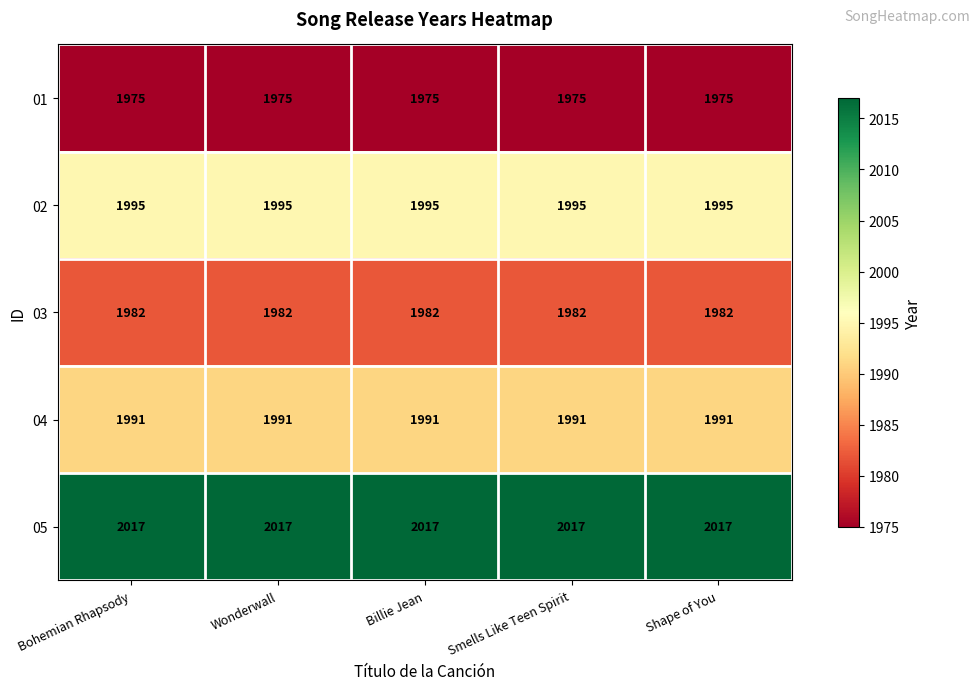

Is it true that 05 equals 2017 at Shape of You?

True